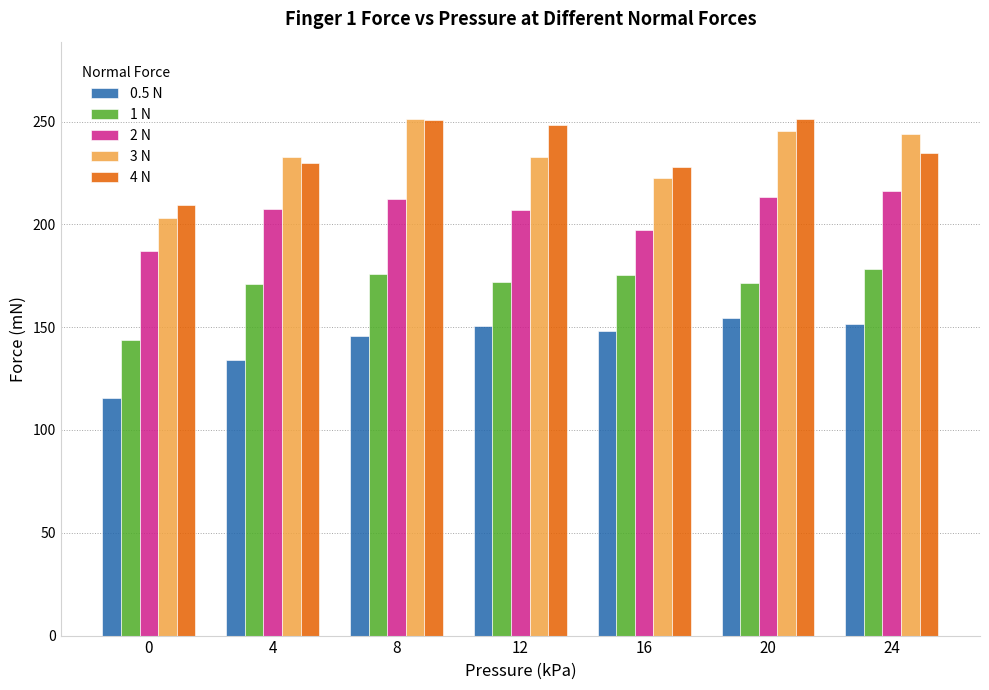

What is the sum of the 3 N values at 8 and 12?

484.0